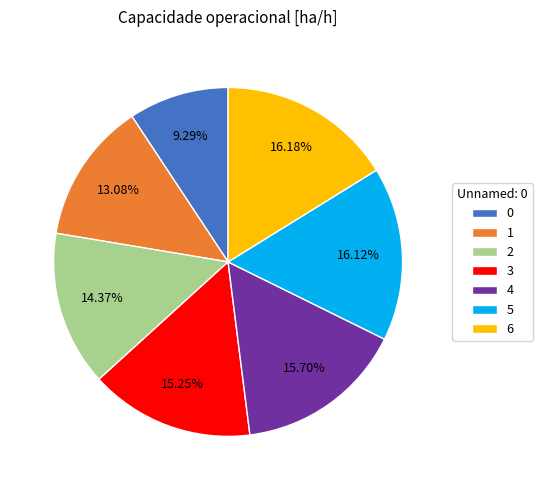

How many slices are in this pie chart?

7